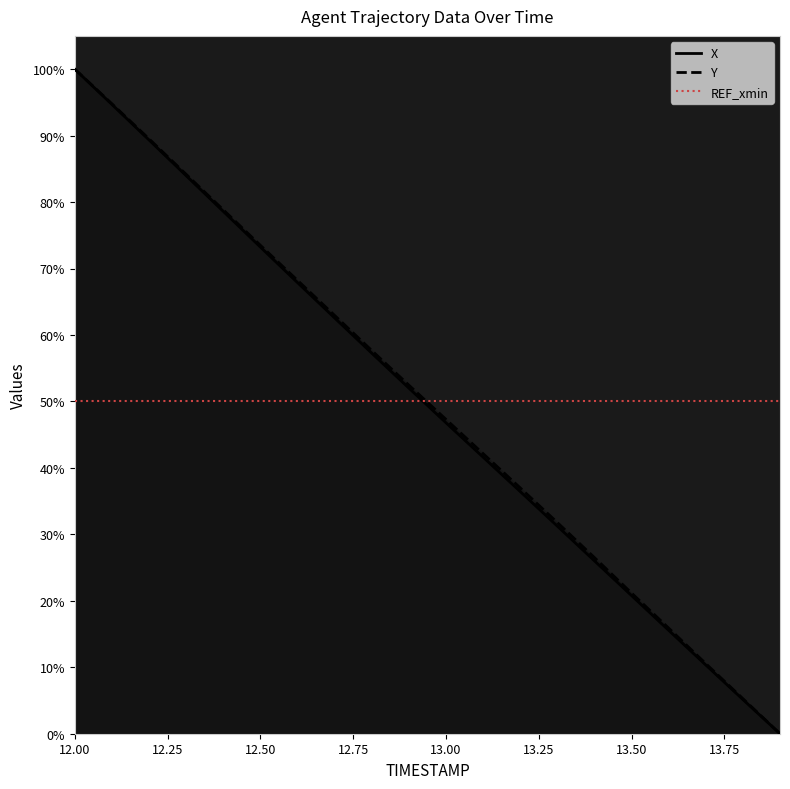

True or false: X and Y intersect in this chart.

False